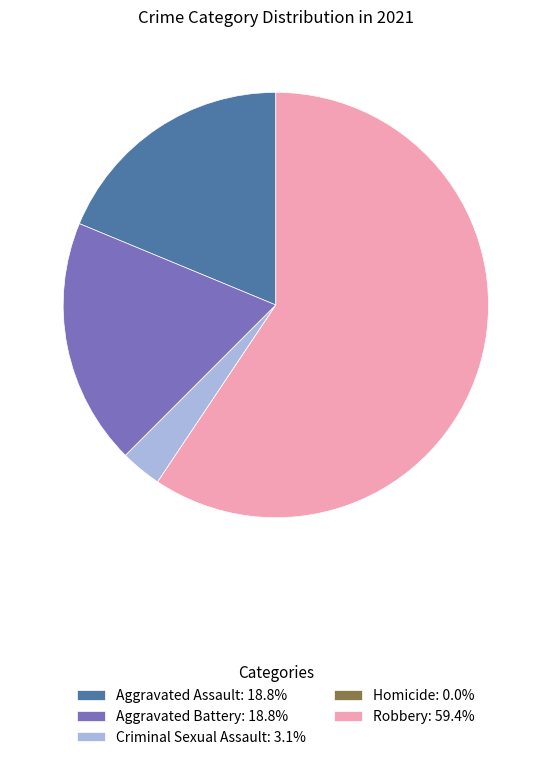

Is there any slice that represents more than half of the pie?

Yes